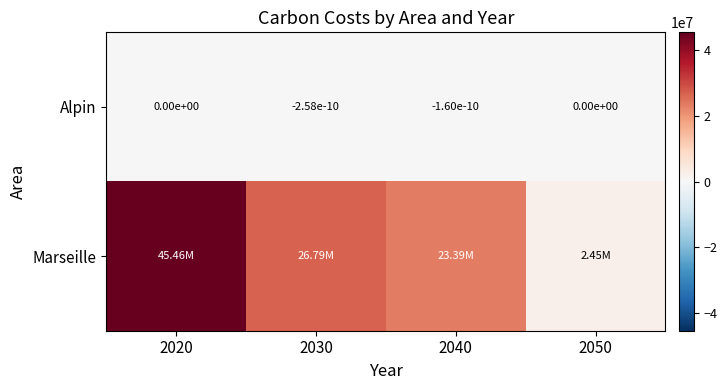

Which series changed the most between 2040 and 2050?

Marseille